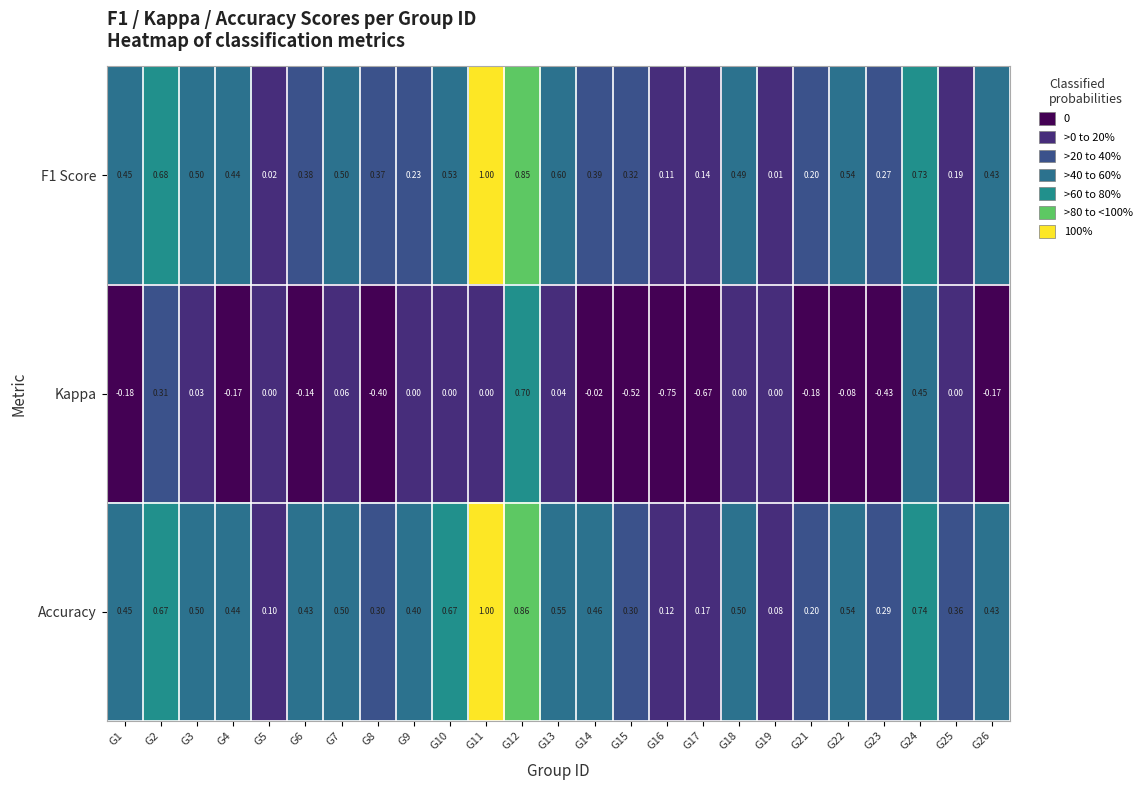

How many series are shown in this chart?

3